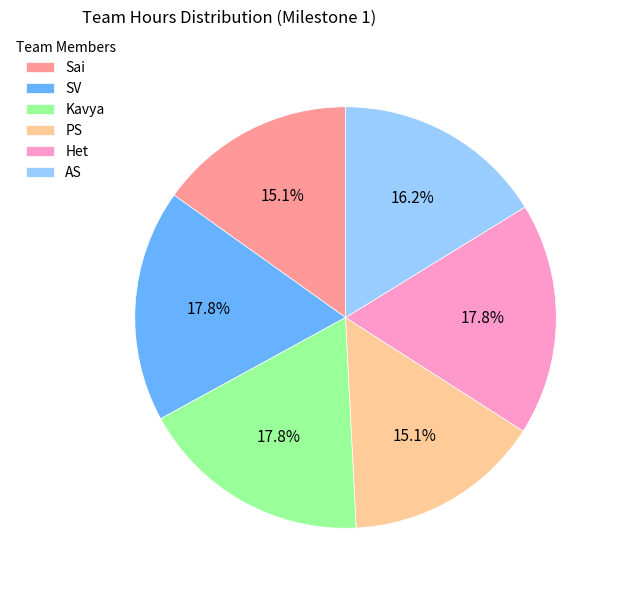

To the nearest percent, what portion does AS represent?

16%